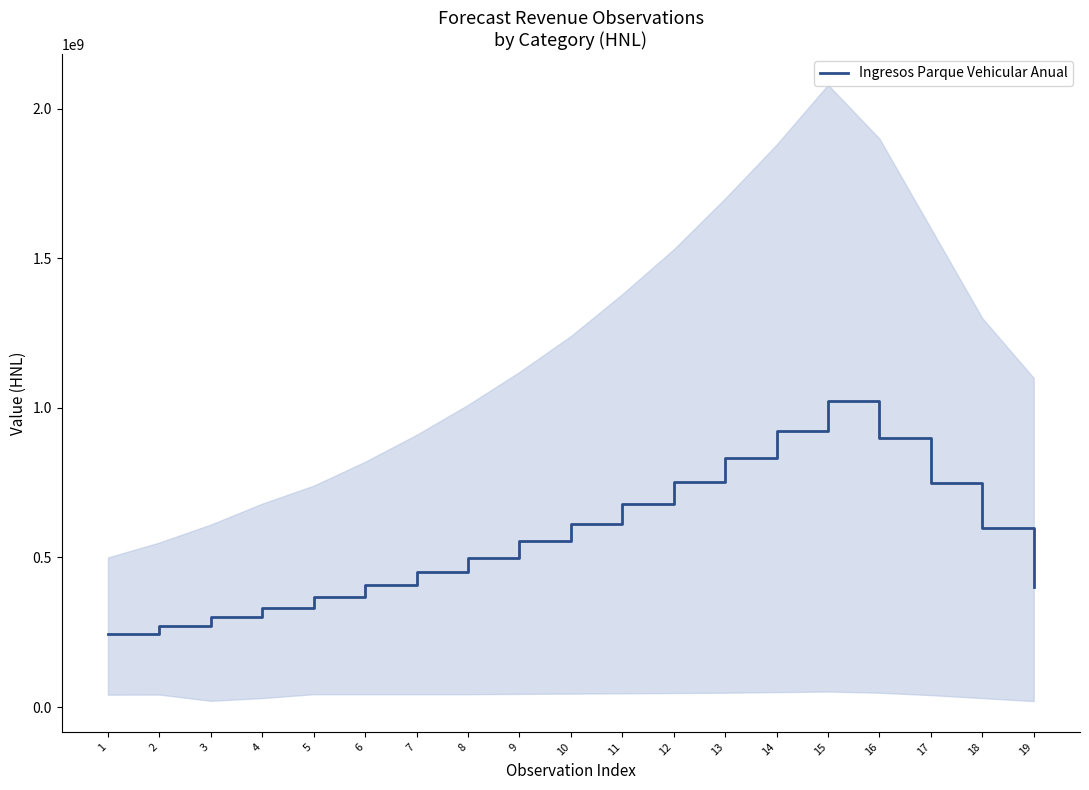

What is the average value?

573648086